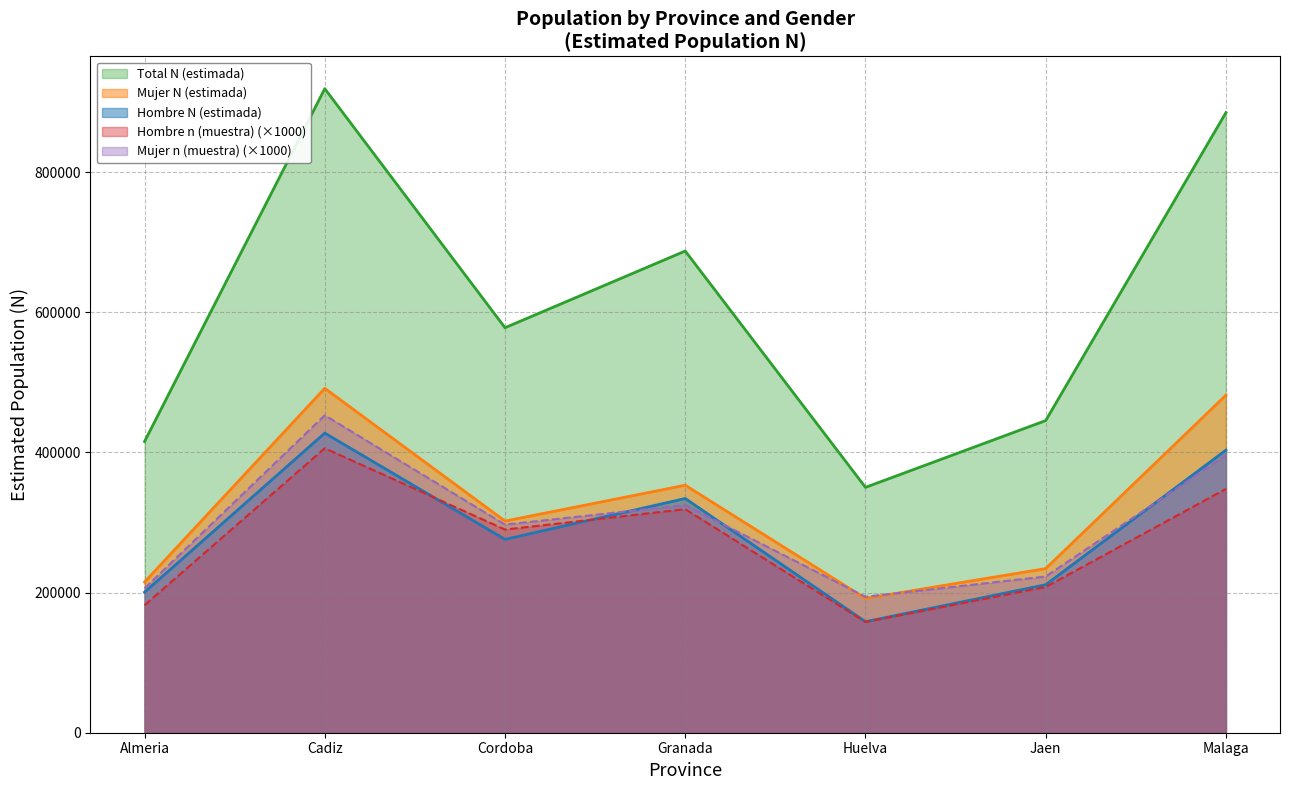

Which series has the largest total across all categories?

Total N (estimada)